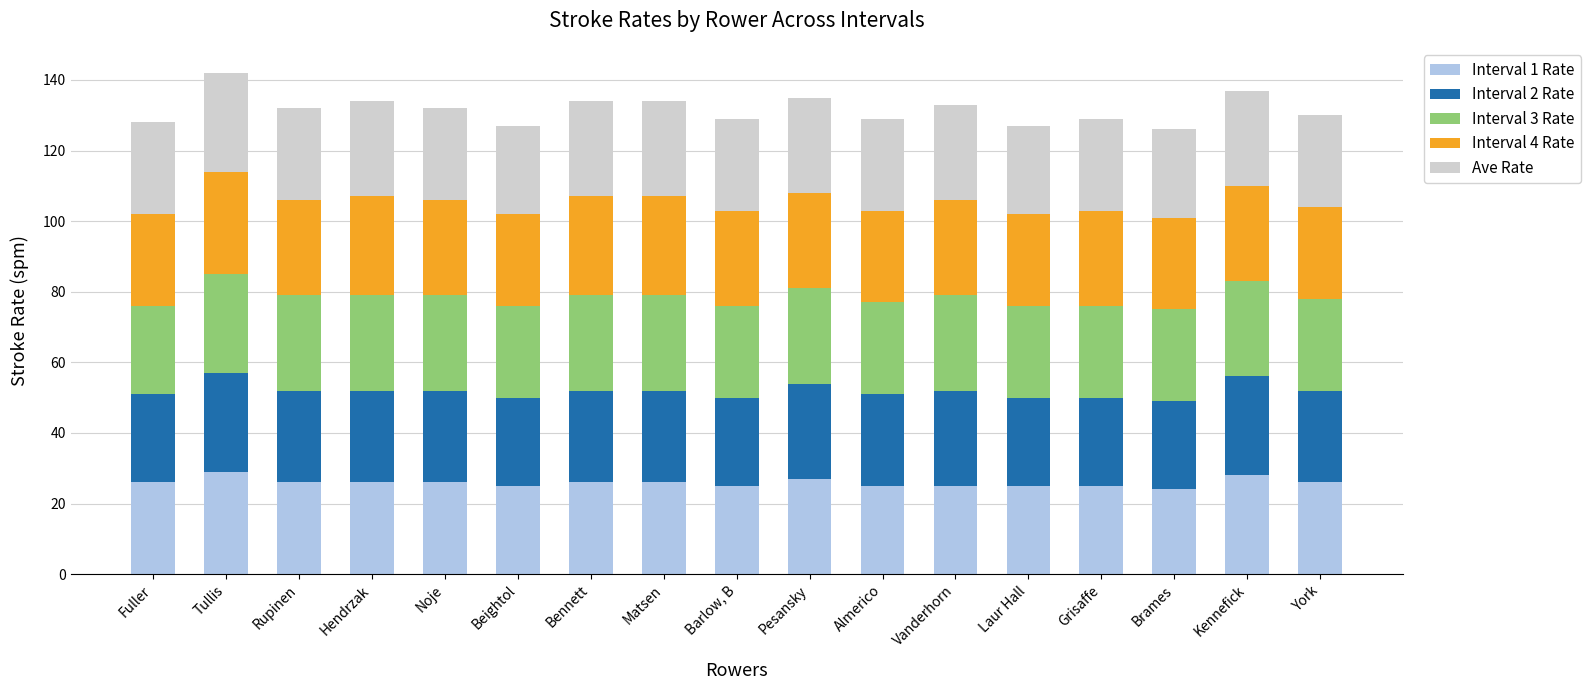

The Interval 1 Rate series shows 26 at Matsen. True or false?

True